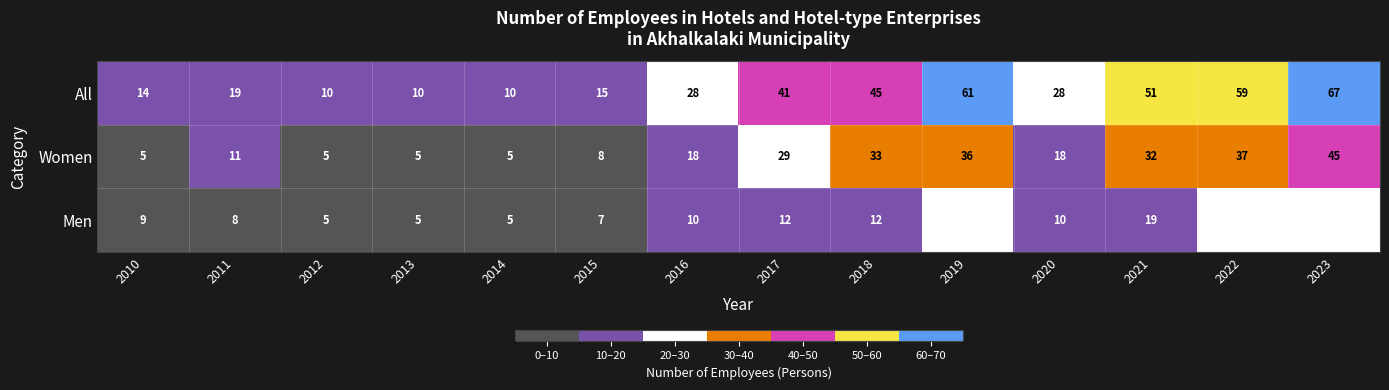

How many data points in Women are less than 18?

6